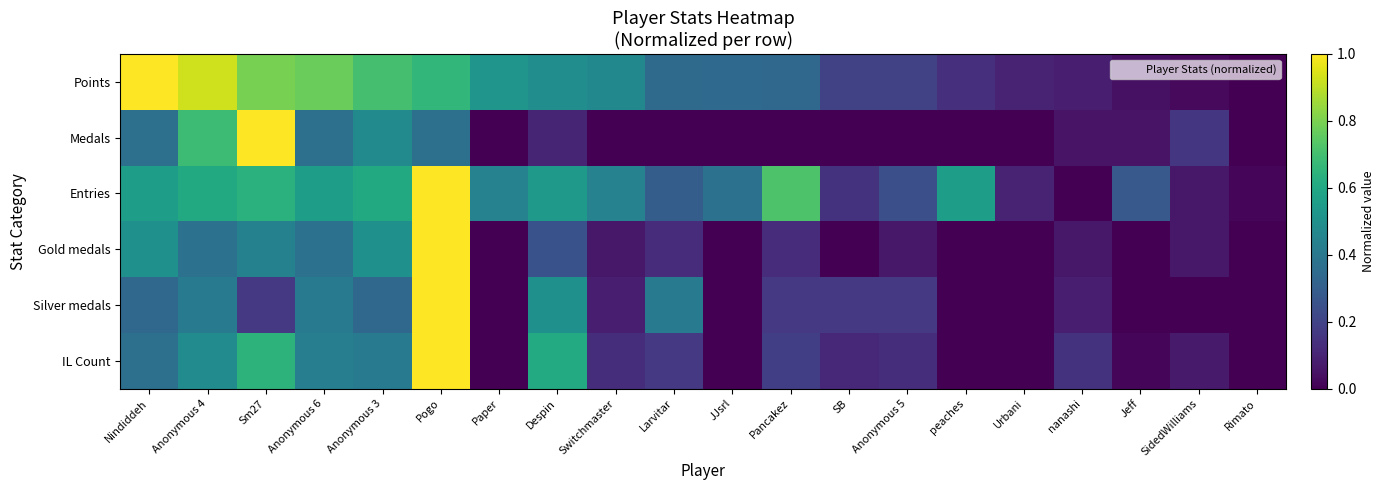

Reading right to left, list all the values displayed in this chart.

Points: Rimato=0.0	SidedWilliams=0.0	Jeff=0.0	nanashi=0.1	Urbani=0.1	peaches=0.1	Anonymous 5=0.2	SB=0.2	Pancakez=0.3	JJsrl=0.3	Larvitar=0.3	Switchmaster=0.5	Despin=0.5	Paper=0.5	Pogo=0.7	Anonymous 3=0.7	Anonymous 6=0.8	Sm27=0.8	Anonymous 4=0.9	Nindiddeh=1.0
Medals: Rimato=0.0	SidedWilliams=0.2	Jeff=0.1	nanashi=0.1	Urbani=0.0	peaches=0.0	Anonymous 5=0.0	SB=0.0	Pancakez=0.0	JJsrl=0.0	Larvitar=0.0	Switchmaster=0.0	Despin=0.1	Paper=0.0	Pogo=0.4	Anonymous 3=0.5	Anonymous 6=0.4	Sm27=1.0	Anonymous 4=0.7	Nindiddeh=0.4
Entries: Rimato=0.0	SidedWilliams=0.1	Jeff=0.3	nanashi=0.0	Urbani=0.1	peaches=0.6	Anonymous 5=0.2	SB=0.1	Pancakez=0.7	JJsrl=0.4	Larvitar=0.3	Switchmaster=0.4	Despin=0.5	Paper=0.4	Pogo=1.0	Anonymous 3=0.6	Anonymous 6=0.6	Sm27=0.6	Anonymous 4=0.6	Nindiddeh=0.6
Gold medals: Rimato=0.0	SidedWilliams=0.1	Jeff=0.0	nanashi=0.1	Urbani=0.0	peaches=0.0	Anonymous 5=0.1	SB=0.0	Pancakez=0.1	JJsrl=0.0	Larvitar=0.1	Switchmaster=0.1	Despin=0.2	Paper=0.0	Pogo=1.0	Anonymous 3=0.5	Anonymous 6=0.4	Sm27=0.4	Anonymous 4=0.4	Nindiddeh=0.5
Silver medals: Rimato=0.0	SidedWilliams=0.0	Jeff=0.0	nanashi=0.1	Urbani=0.0	peaches=0.0	Anonymous 5=0.2	SB=0.2	Pancakez=0.2	JJsrl=0.0	Larvitar=0.4	Switchmaster=0.1	Despin=0.5	Paper=0.0	Pogo=1.0	Anonymous 3=0.3	Anonymous 6=0.4	Sm27=0.2	Anonymous 4=0.4	Nindiddeh=0.3
IL Count: Rimato=0.0	SidedWilliams=0.1	Jeff=0.0	nanashi=0.1	Urbani=0.0	peaches=0.0	Anonymous 5=0.1	SB=0.1	Pancakez=0.2	JJsrl=0.0	Larvitar=0.2	Switchmaster=0.1	Despin=0.6	Paper=0.0	Pogo=1.0	Anonymous 3=0.4	Anonymous 6=0.4	Sm27=0.6	Anonymous 4=0.5	Nindiddeh=0.4